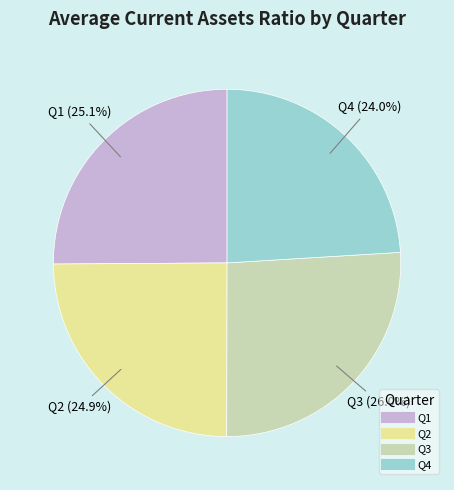

Is there any slice that represents more than half of the pie?

No